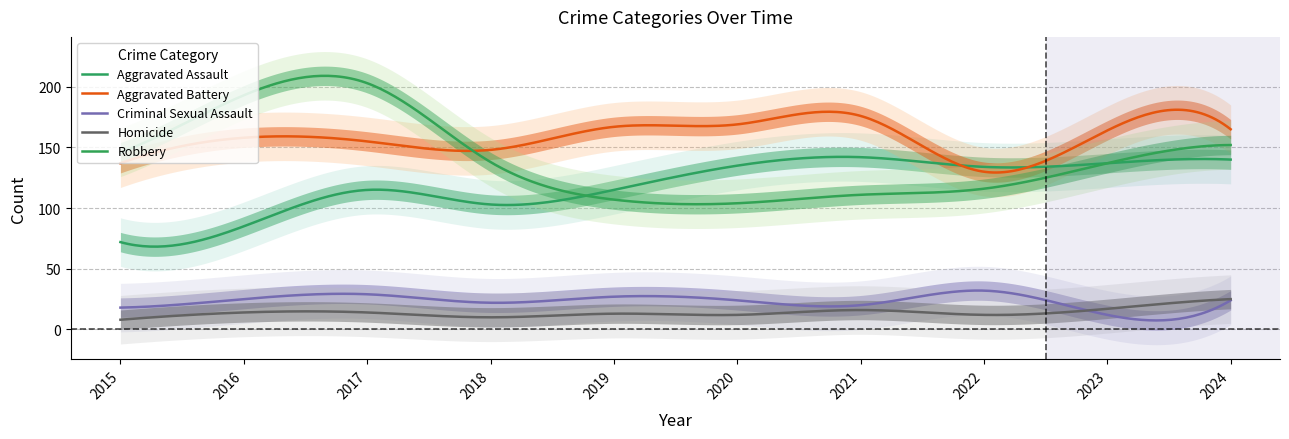

Rank the categories by Aggravated Assault value from highest to lowest.

2021, 2024, 2023, 2020, 2022, 2017, 2019, 2018, 2016, 2015